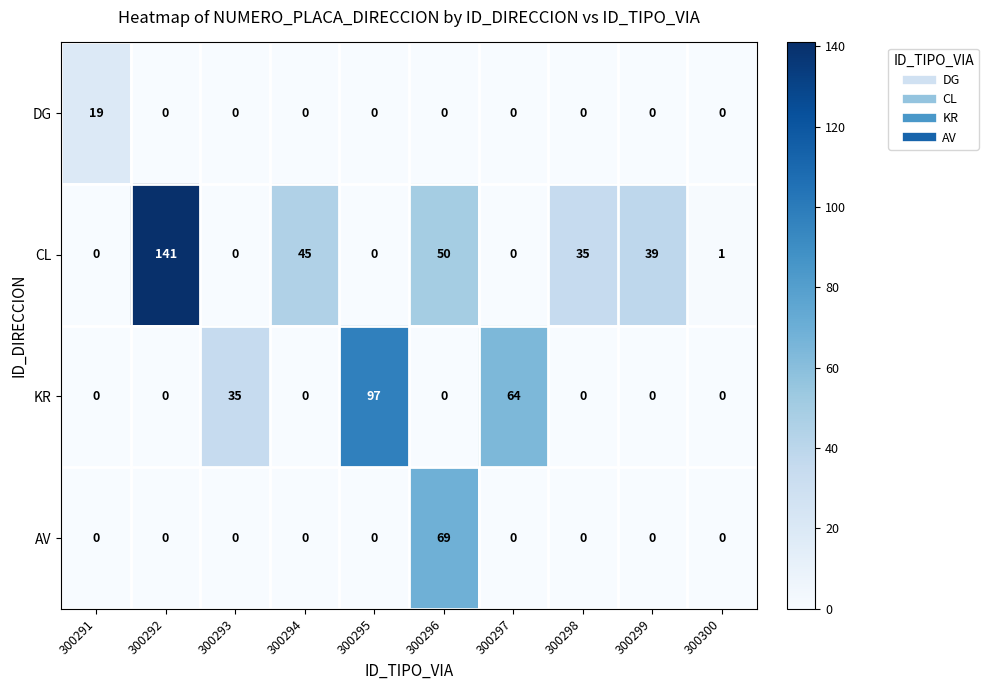

What is the difference between the CL values at 300299 and 300291?

39